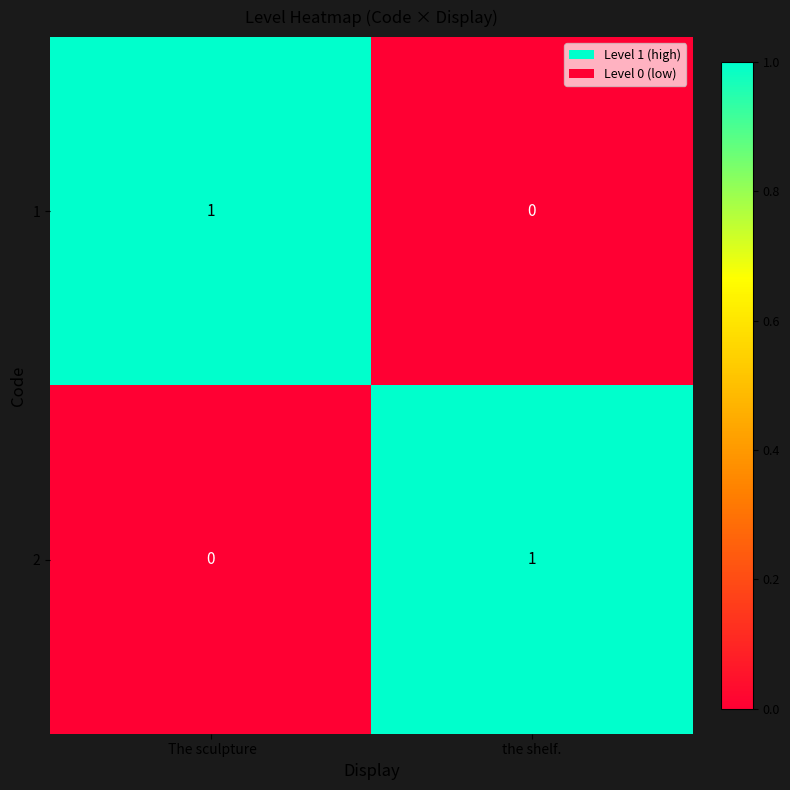

Where is 2 nearest to the value 0?

 The sculpture